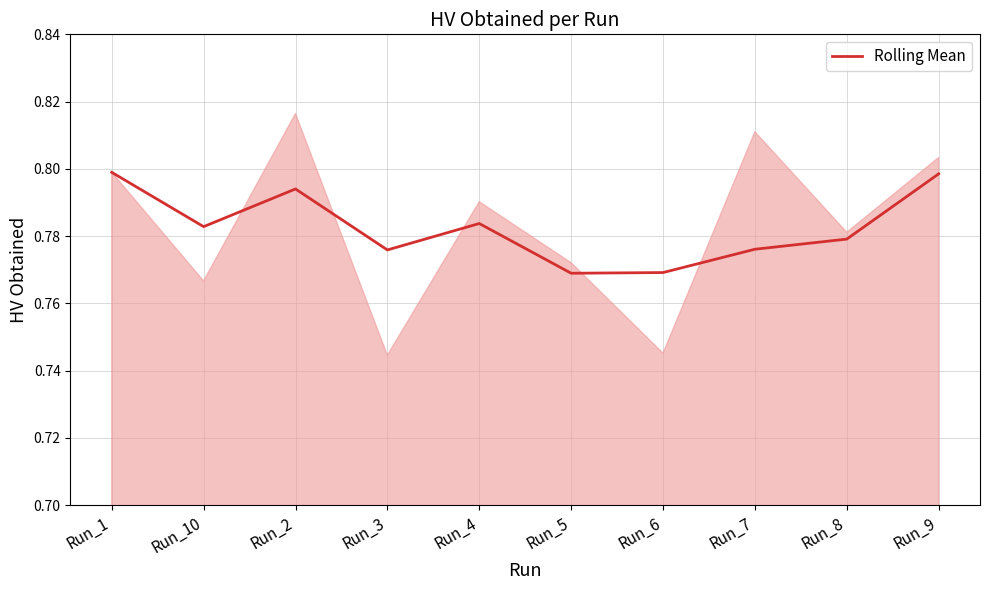

What is the sum of all values?

7.8